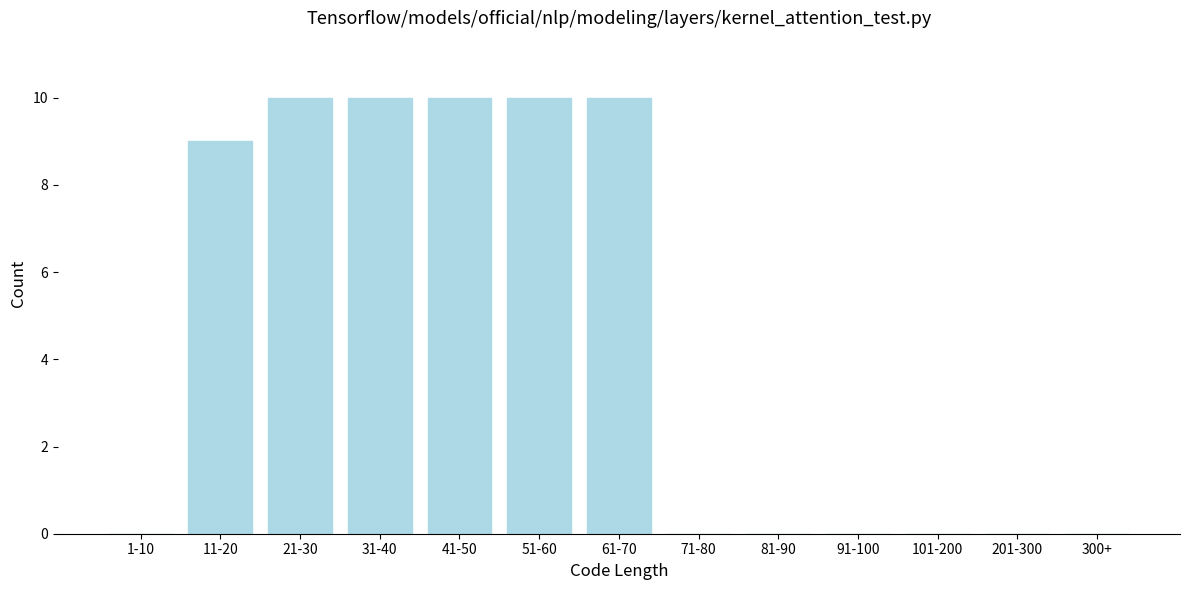

Reading right to left, extract all data points from this chart.

300+=0	201-300=0	101-200=0	91-100=0	81-90=0	71-80=0	61-70=10	51-60=10	41-50=10	31-40=10	21-30=10	11-20=9	1-10=0